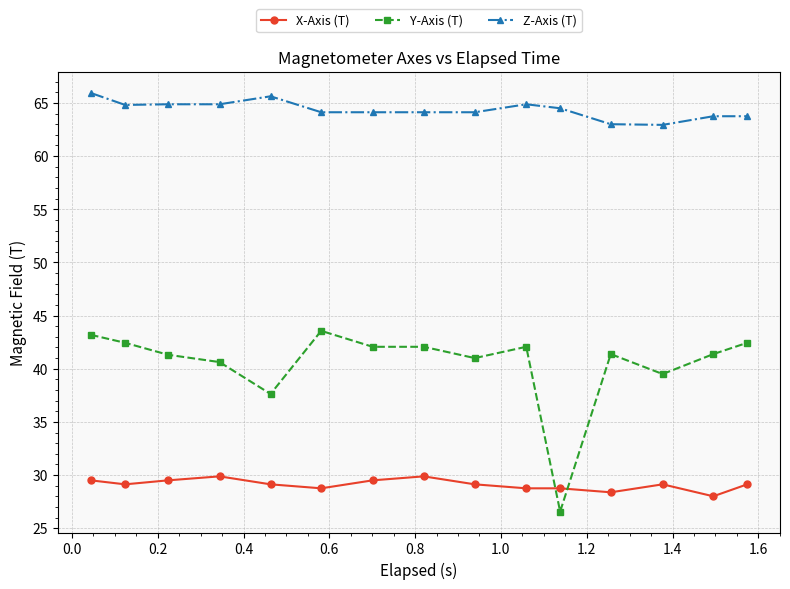

What is the lowest value of the Y-Axis (T) series?

26.6